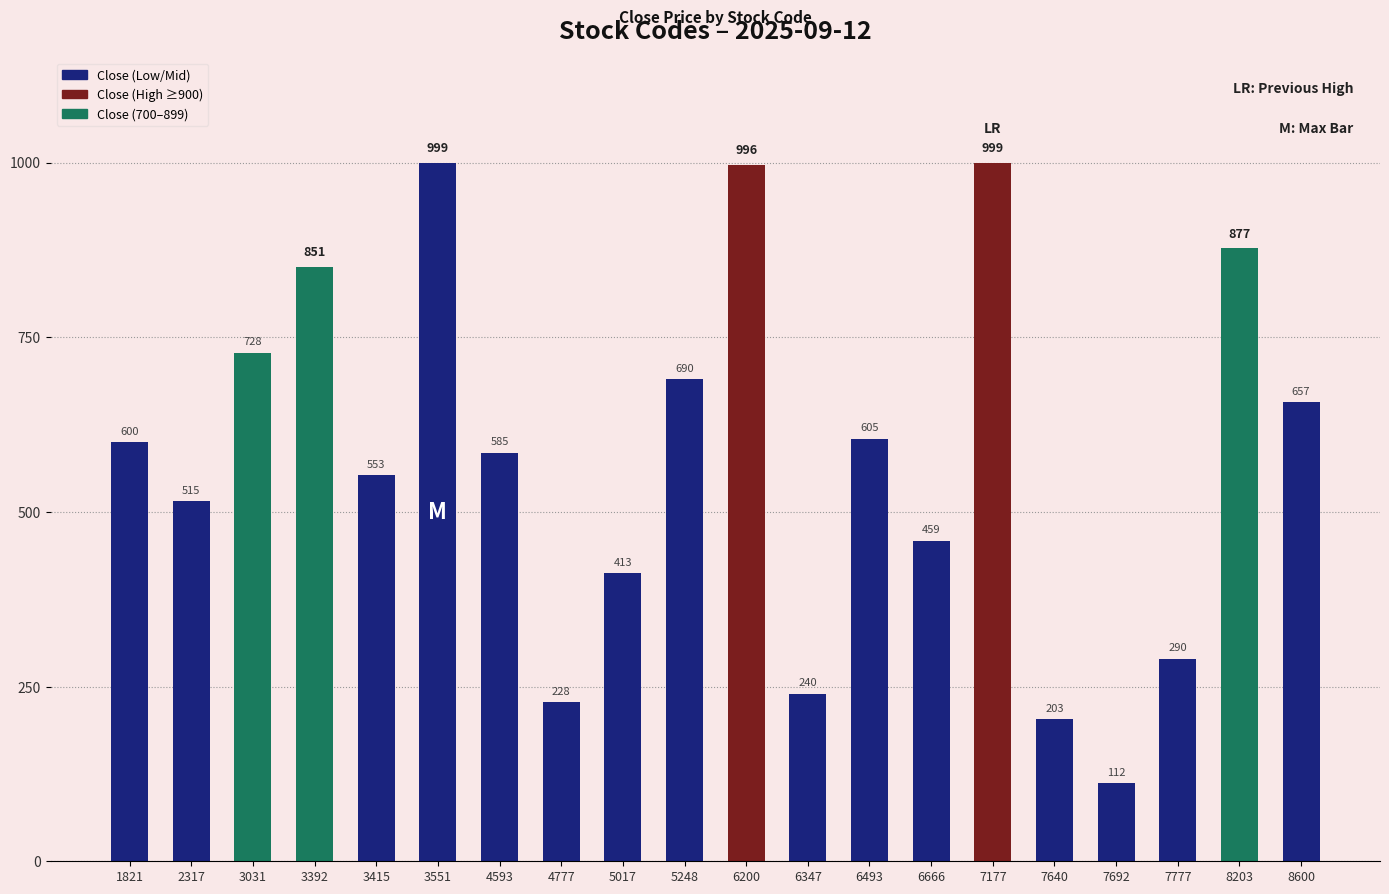

Does the chart contain stacked bars?

No